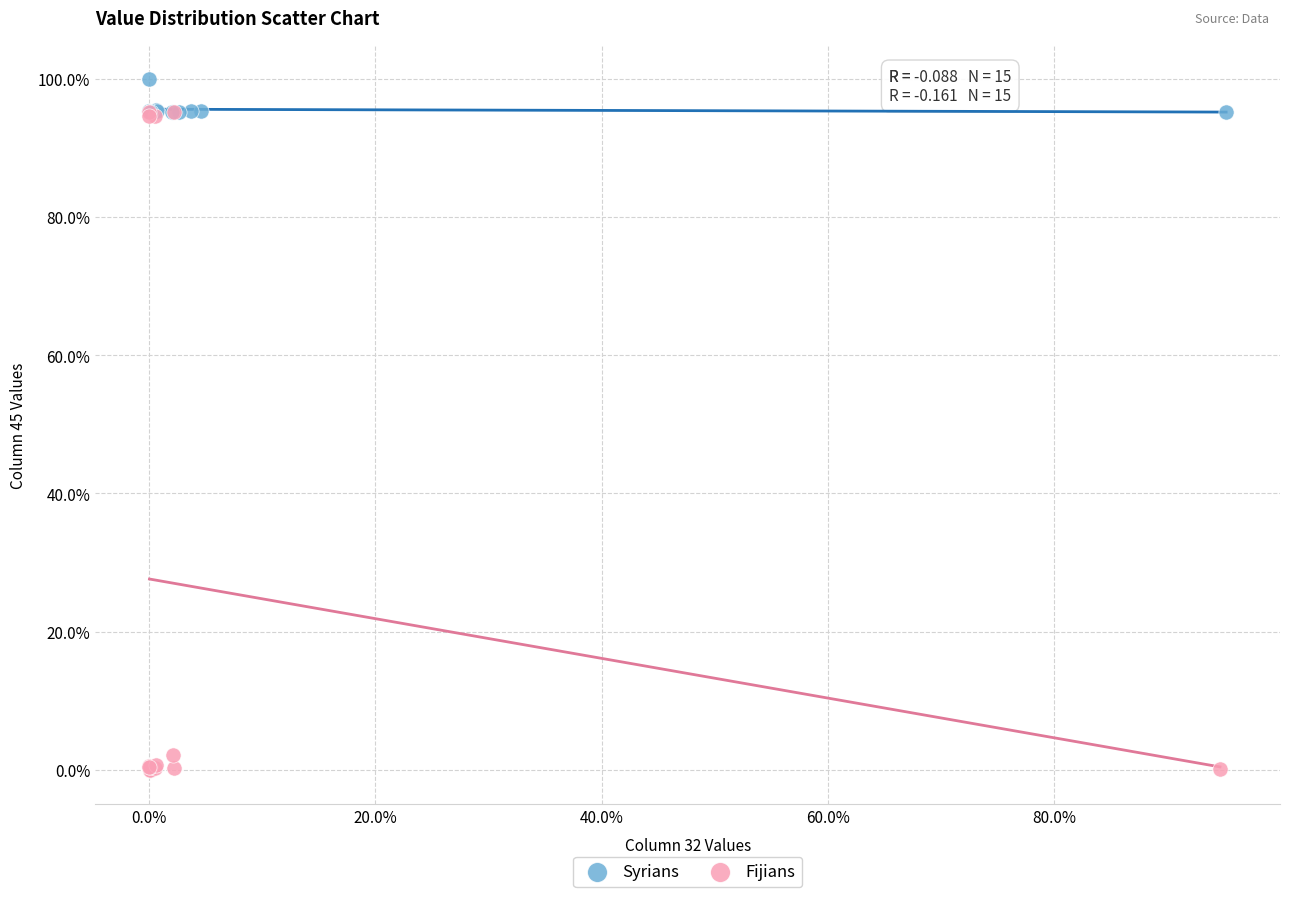

Which series contains the highest Y value?

Syrians